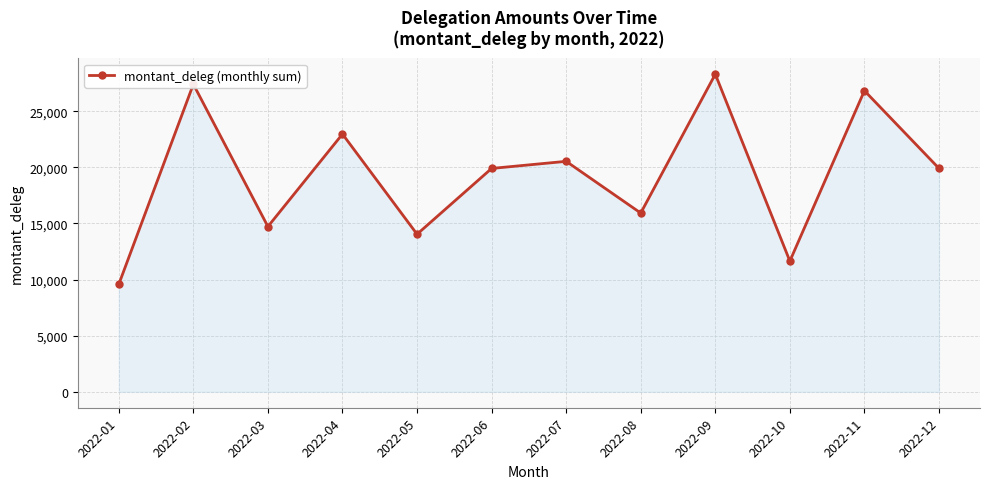

Approximately how many times larger is the value at 2022-04 compared to 2022-11?

0.9